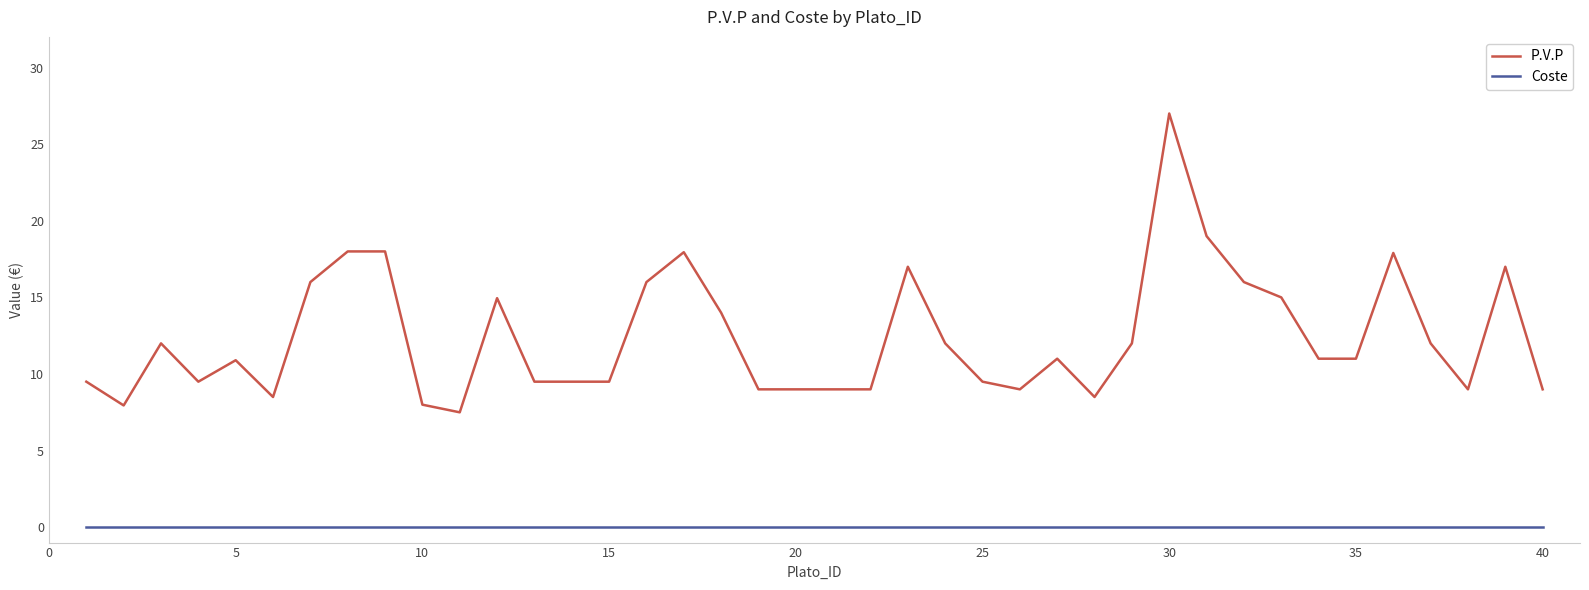

Which series has the widest spread of values?

P.V.P